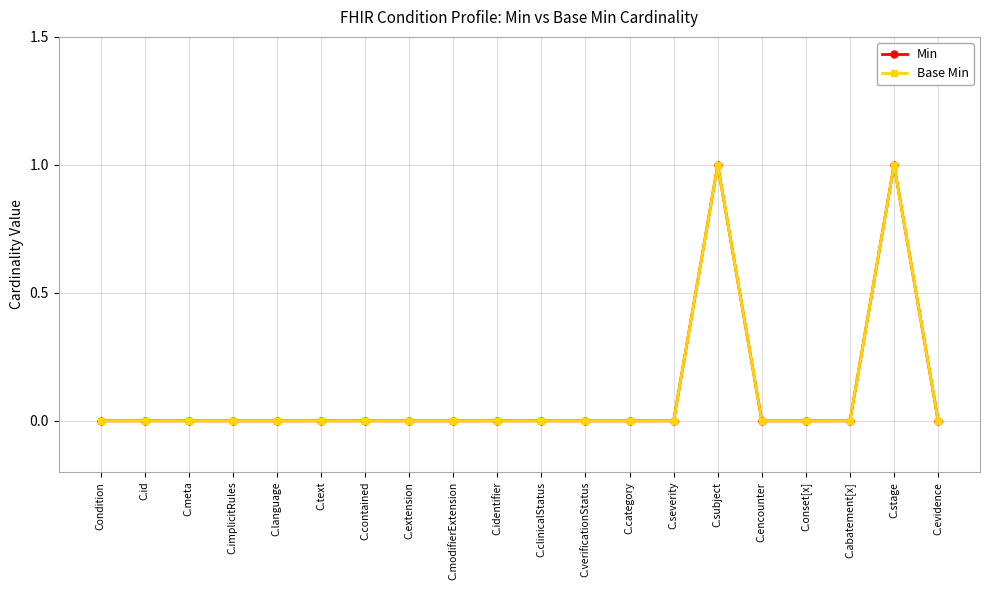

Does the chart have visible grid lines?

Yes